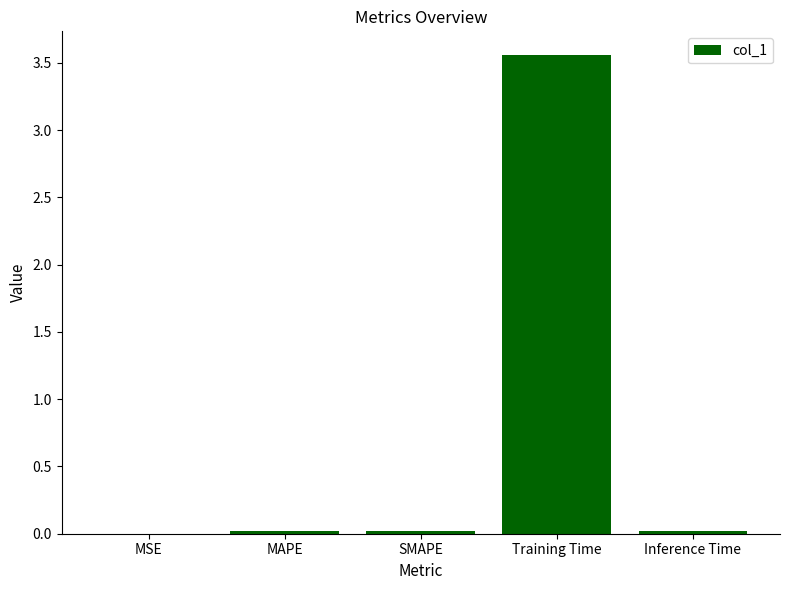

Which category has the highest value across all series?

Training Time